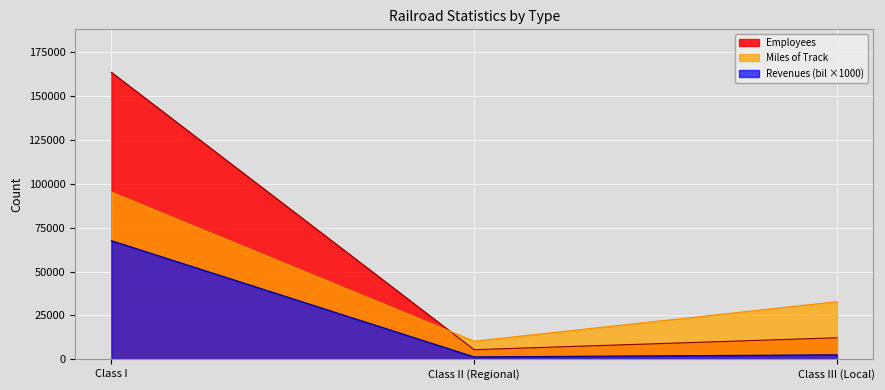

Rank the series by their maximum value, from highest to lowest.

Employees, Miles of Track, Revenues (bil ×1000)